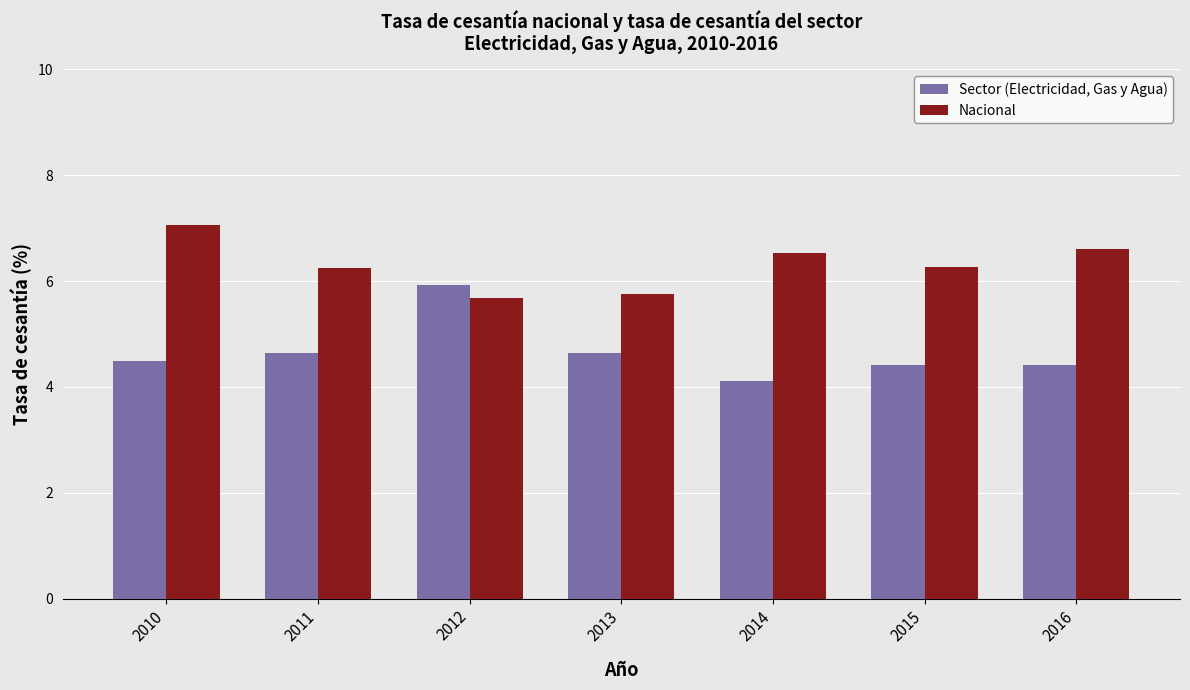

How many categories are shown in the chart?

7